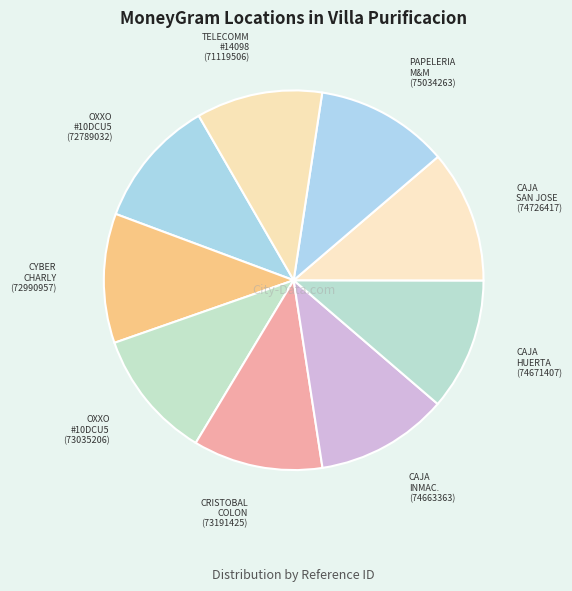

How many slices are in this pie chart?

9